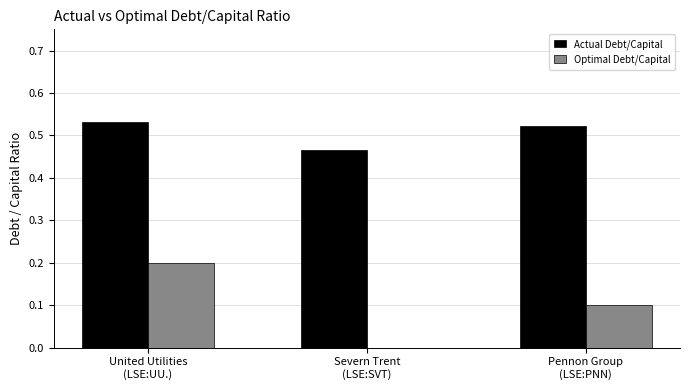

What is the sum of all Optimal Debt/Capital values?

0.3